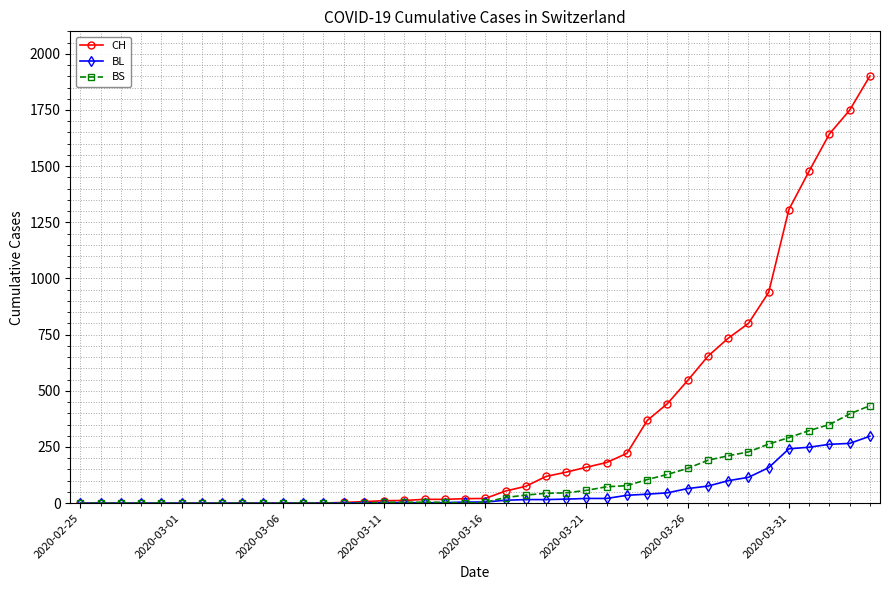

Which series has the largest total across all categories?

CH